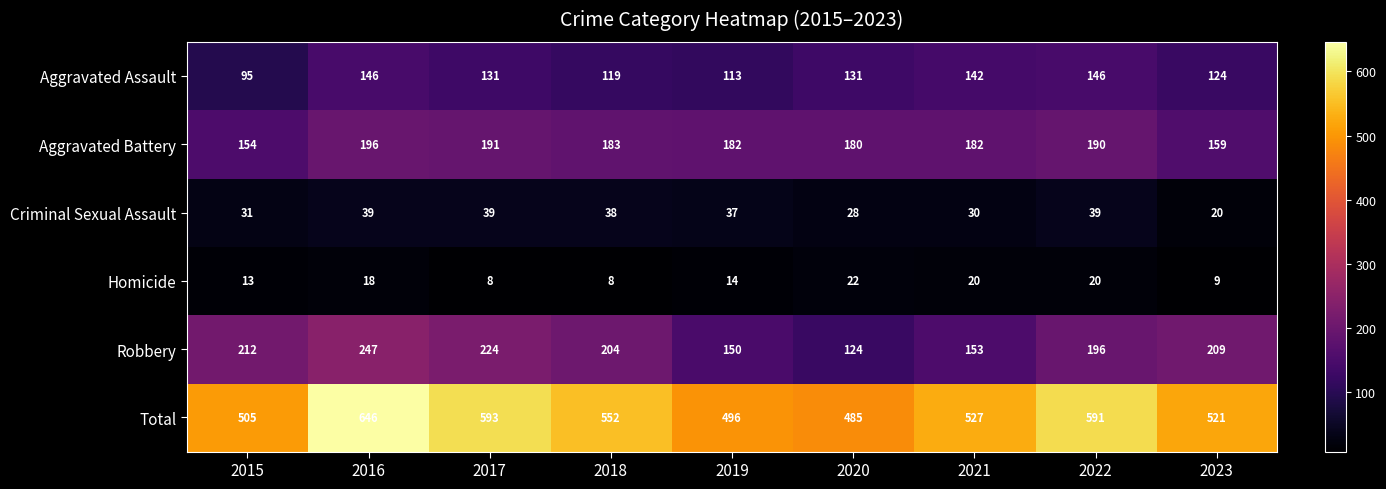

At which category is the sum across all series the highest?

2016